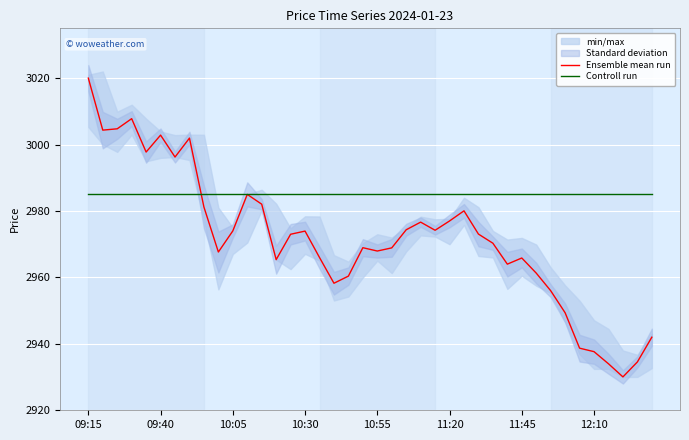

How many interior local peaks does the Ensemble mean run series have?

9